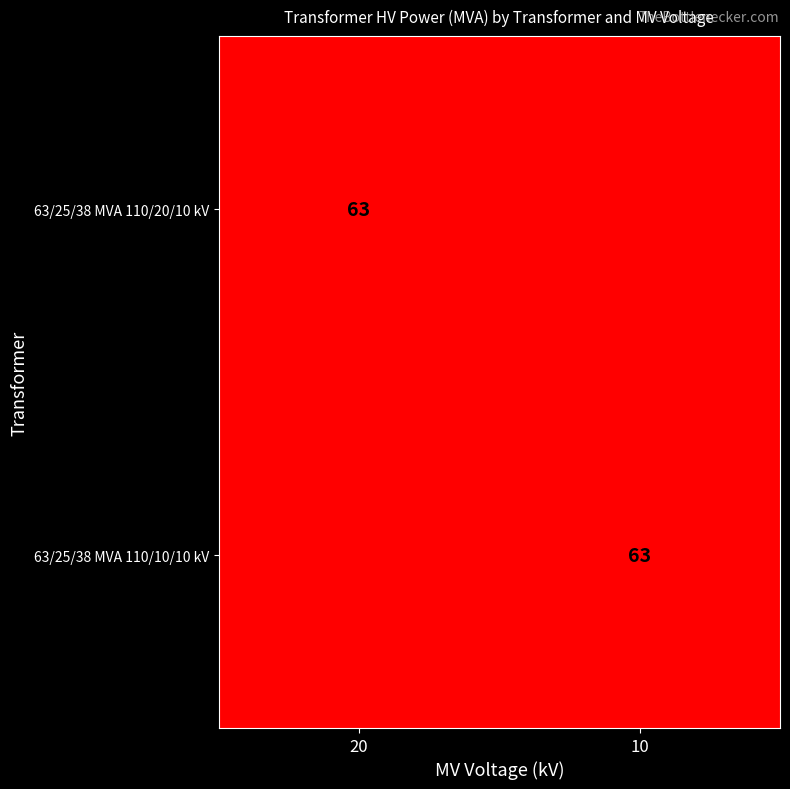

True or false: 63/25/38 MVA 110/20/10 kV has a value of 91 at 20.

False